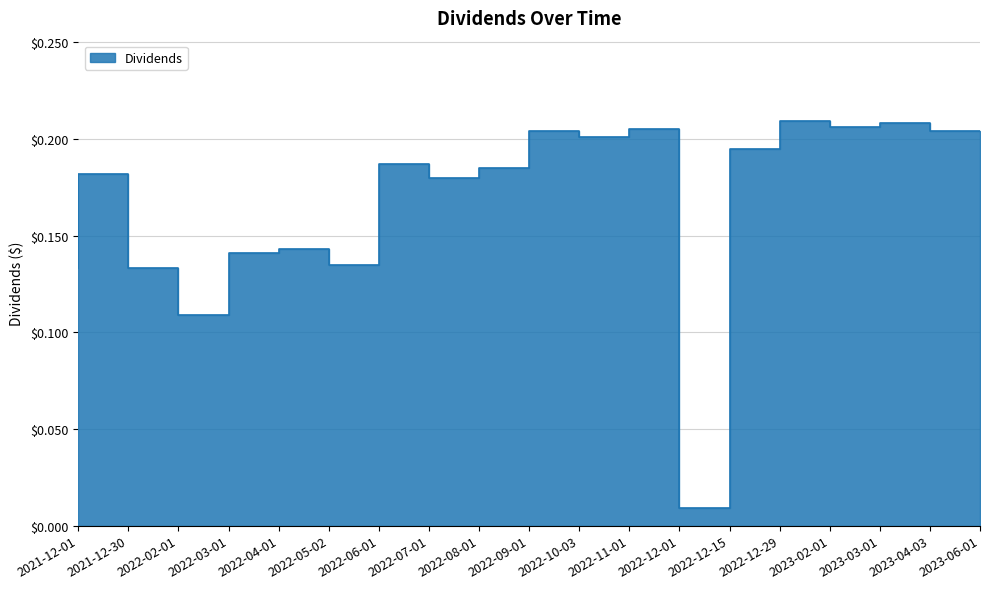

How many lines are shown in the chart?

1